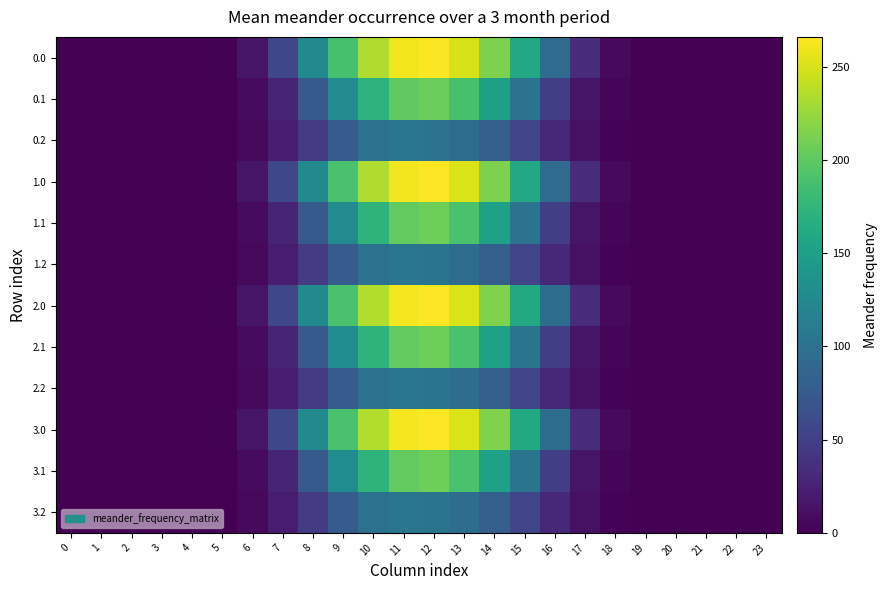

What is the spread (max minus min) of values at 16?

63.8